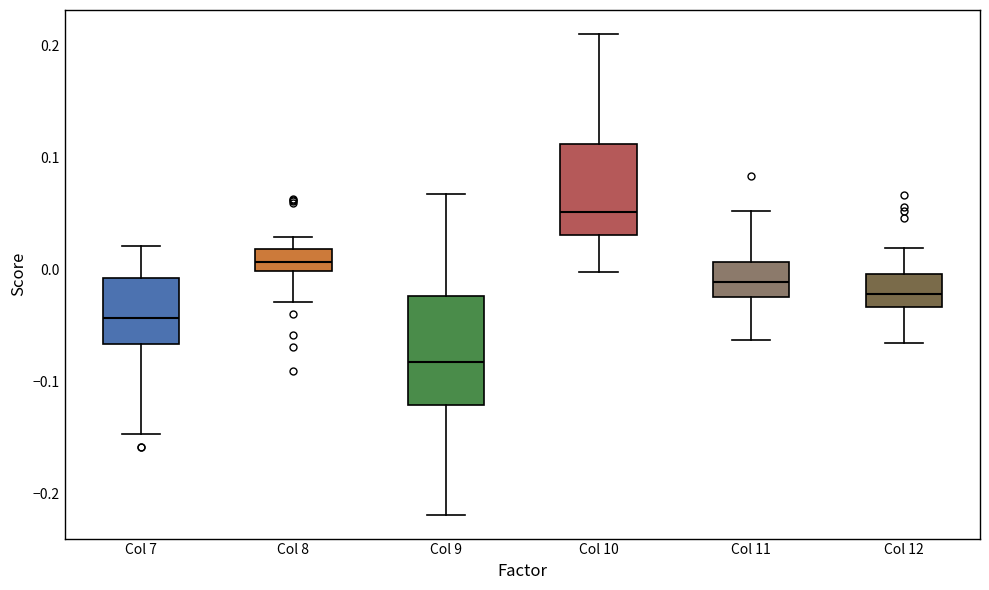

Reading left to right, read every box against the y-axis: the position of its median line, the range the box covers, and the ends of its whiskers. The values are not printed on the chart, so give them approximately, as read against the axis.

Col 7: median -0.04, box -0.07 to -0.01, whiskers -0.15 to 0.02
Col 8: median 0.01, box 0.00 to 0.02, whiskers -0.03 to 0.03
Col 9: median -0.08, box -0.12 to -0.02, whiskers -0.22 to 0.07
Col 10: median 0.05, box 0.03 to 0.11, whiskers 0.00 to 0.21
Col 11: median -0.01, box -0.02 to 0.01, whiskers -0.06 to 0.05
Col 12: median -0.02, box -0.03 to 0.00, whiskers -0.07 to 0.02